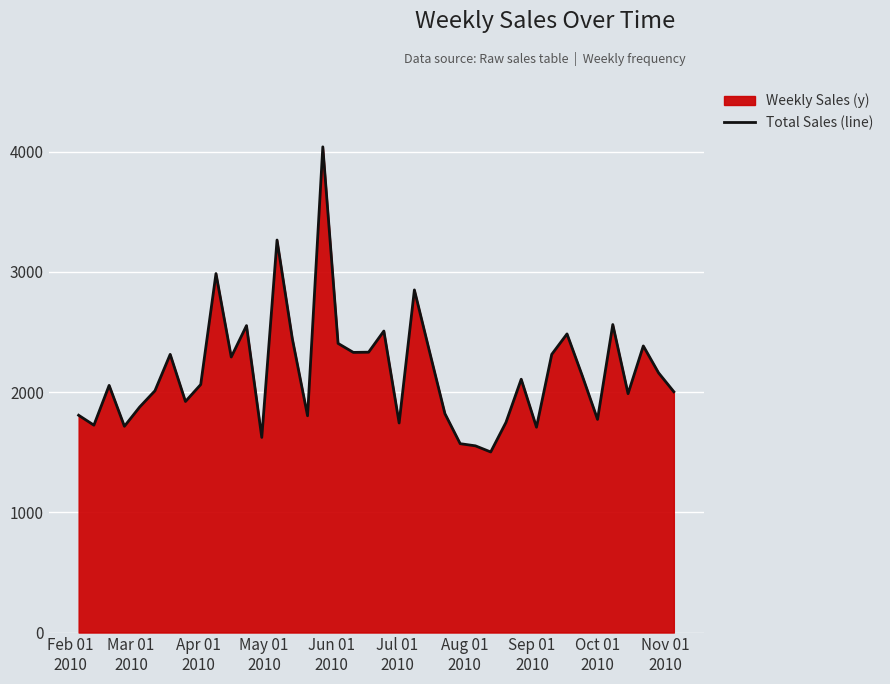

What is the maximum value shown in the chart?

4040.0